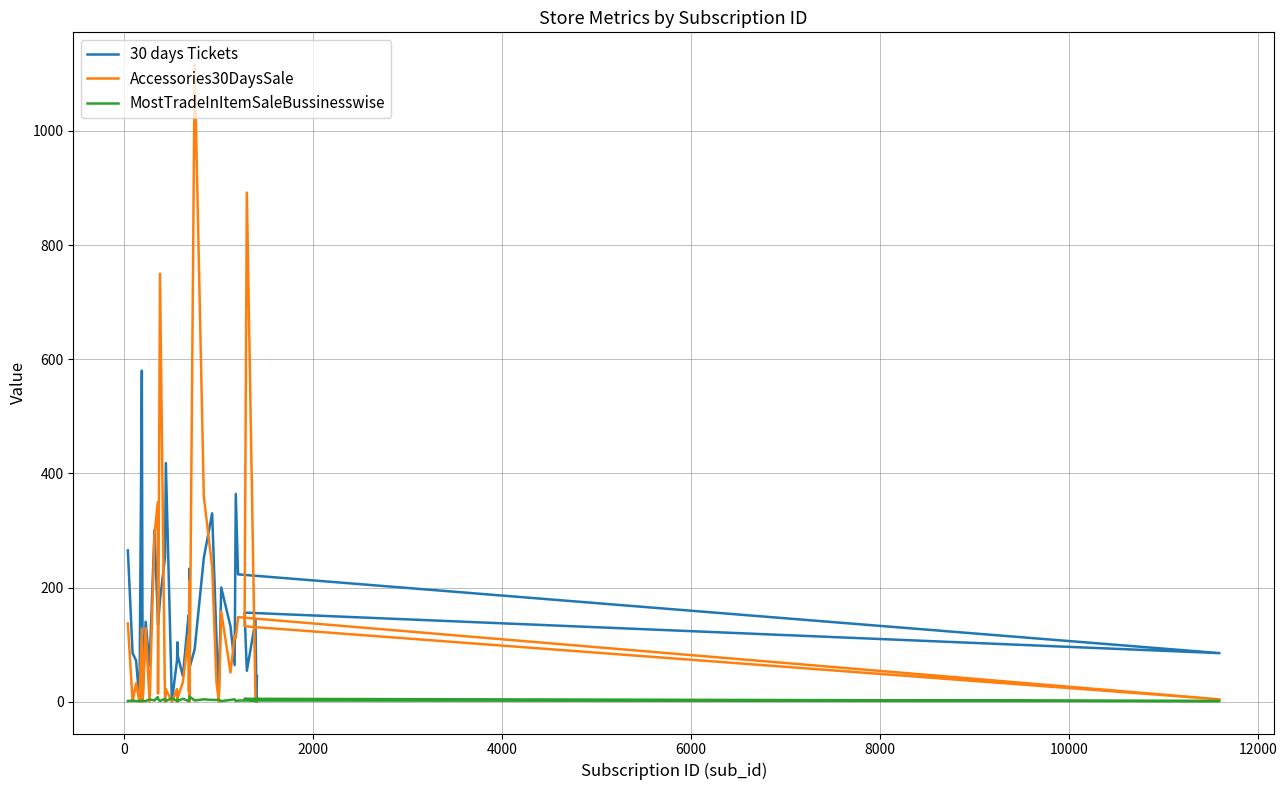

What is the difference between the second highest and second lowest values in the MostTradeInItemSaleBussinesswise series?

7